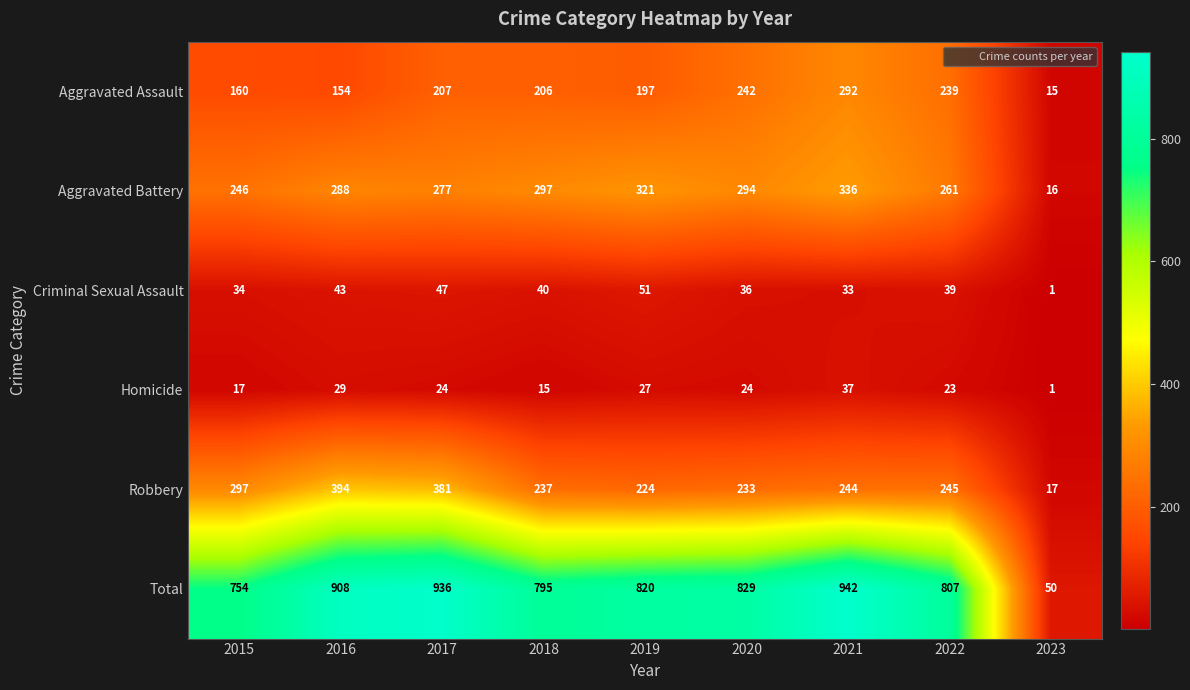

Is it true that Homicide equals 39 at 2020?

False